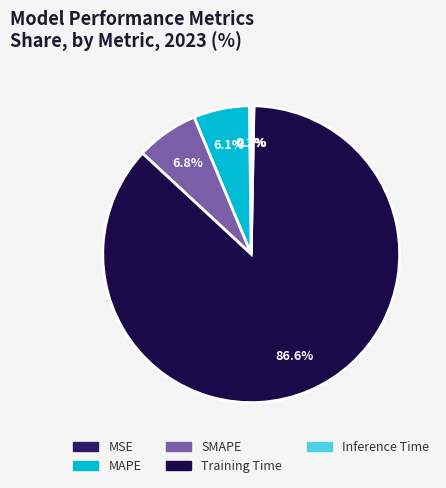

To the nearest percent, what portion does SMAPE represent?

7%